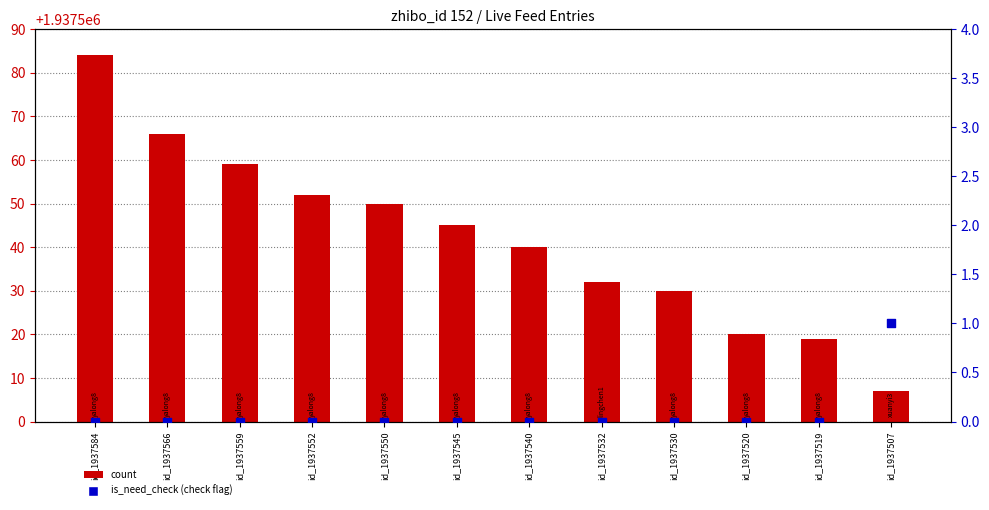

Which series contains the highest Y value?

count